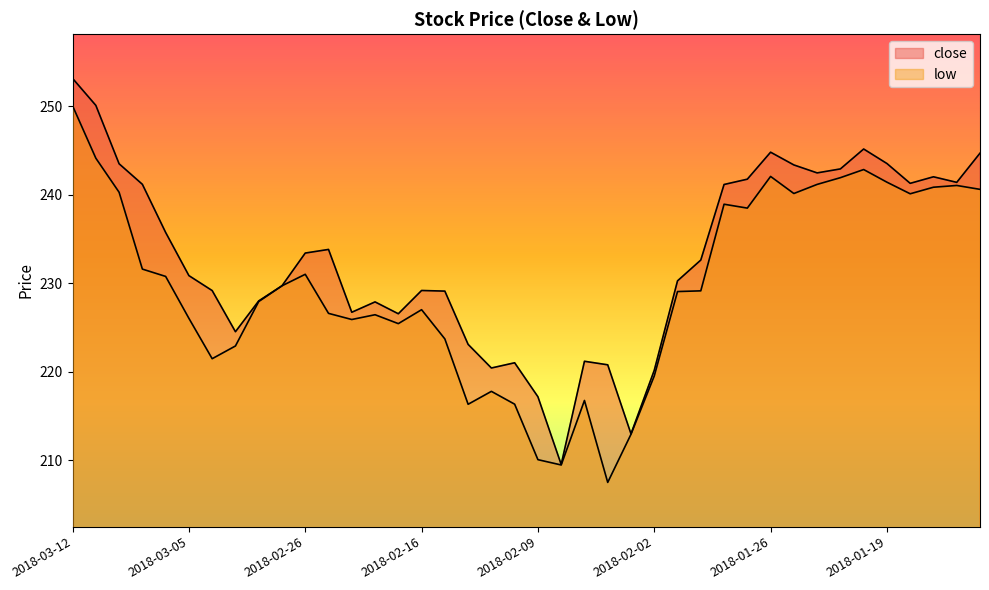

How many data points in low are less than 229?

19